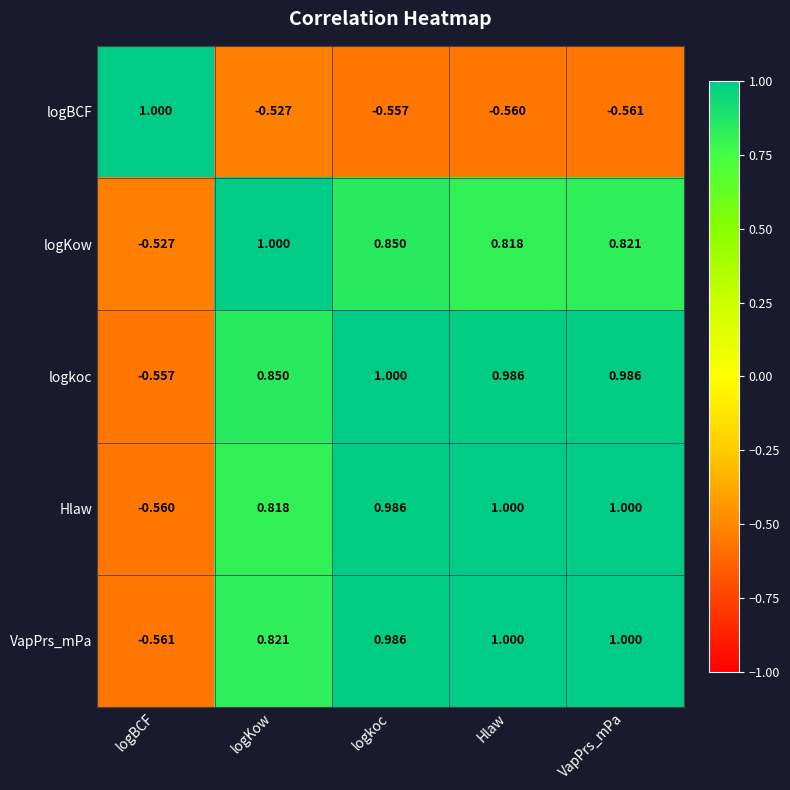

At which label is VapPrs_mPa closest to 0?

logBCF